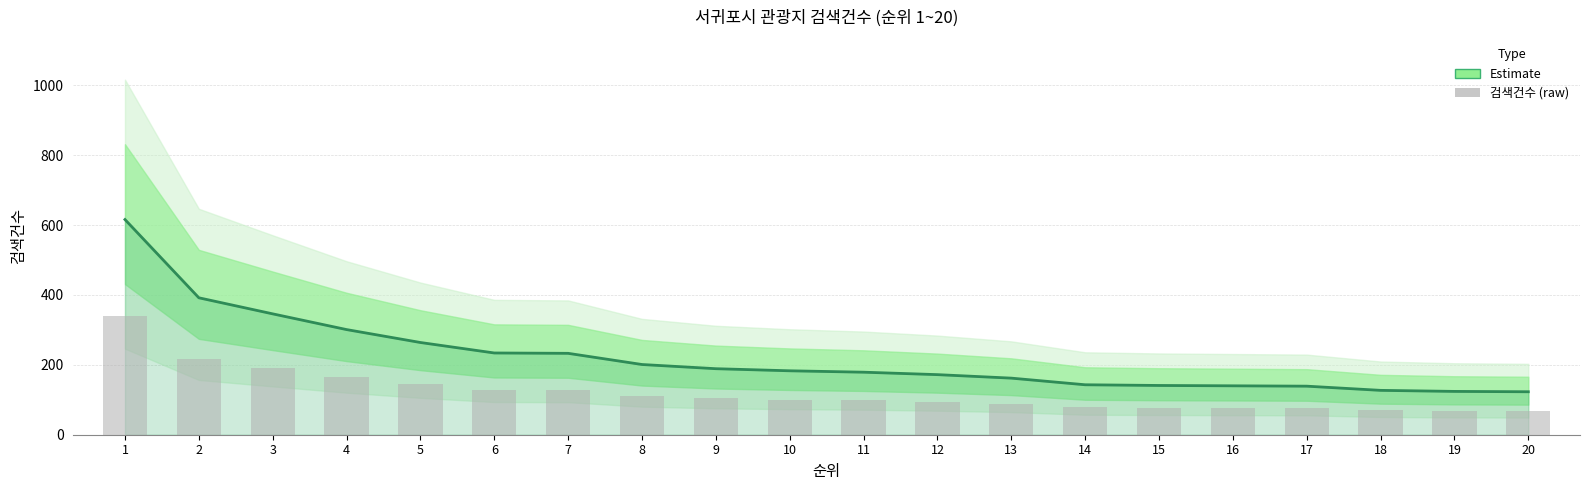

Does the chart contain any negative values?

No